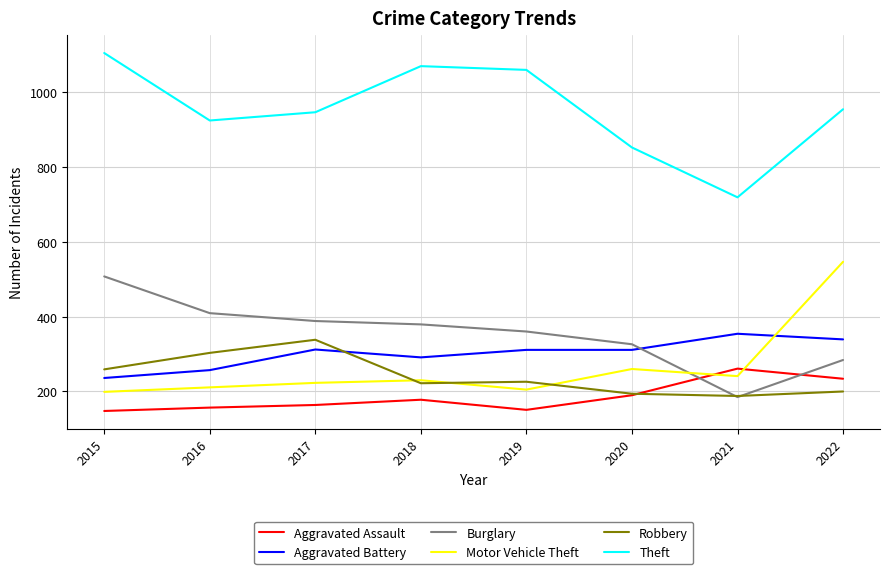

What is the spread (max minus min) of values at 2020?

661